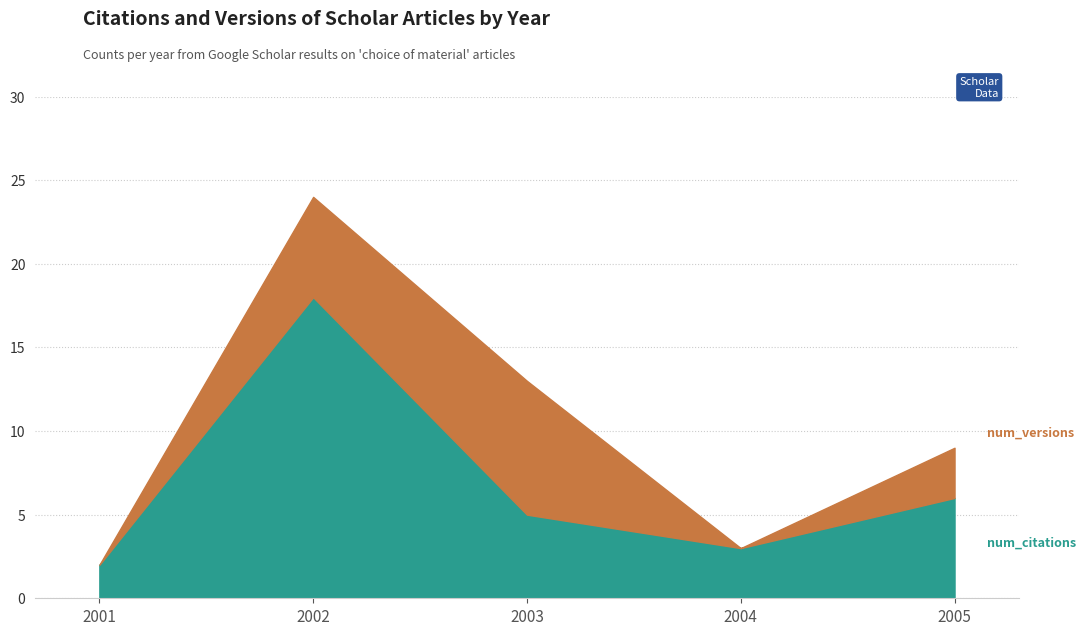

How many interior local valleys does the num_citations series have?

1